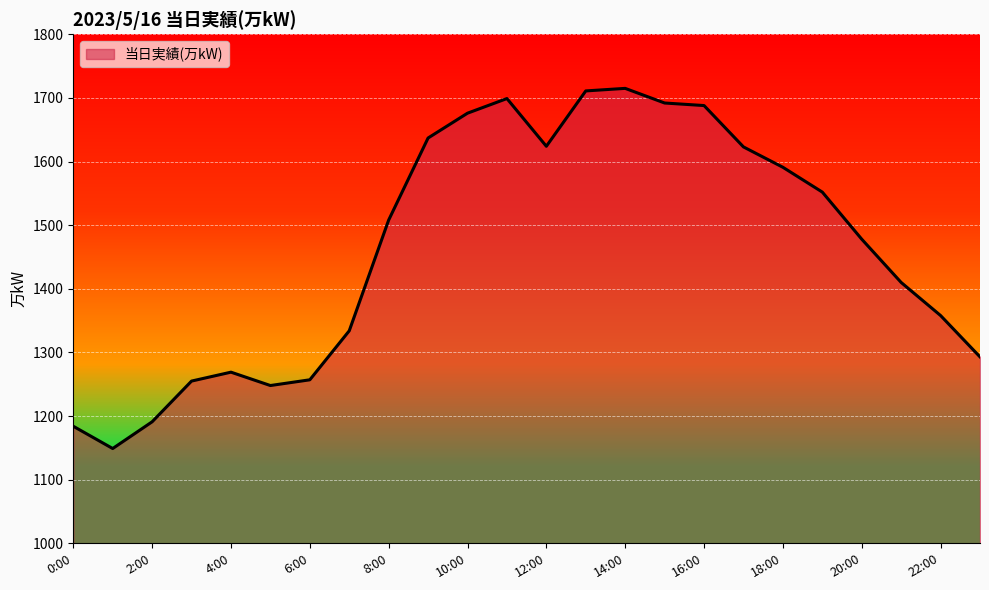

What is the difference between the maximum and minimum values?

566